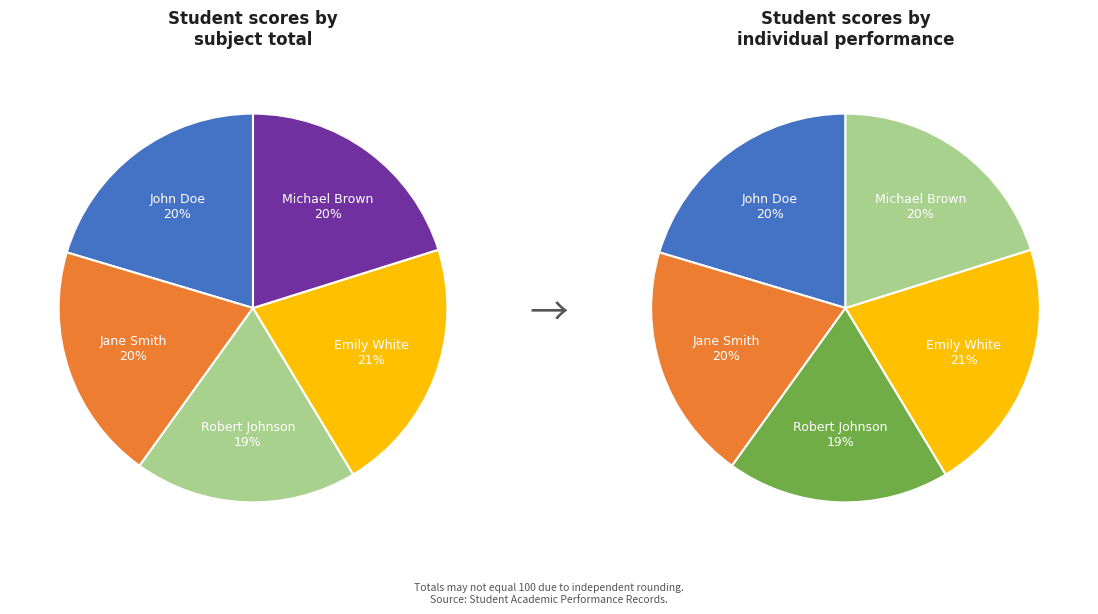

True or false: John Doe accounts for 28% of the total.

False